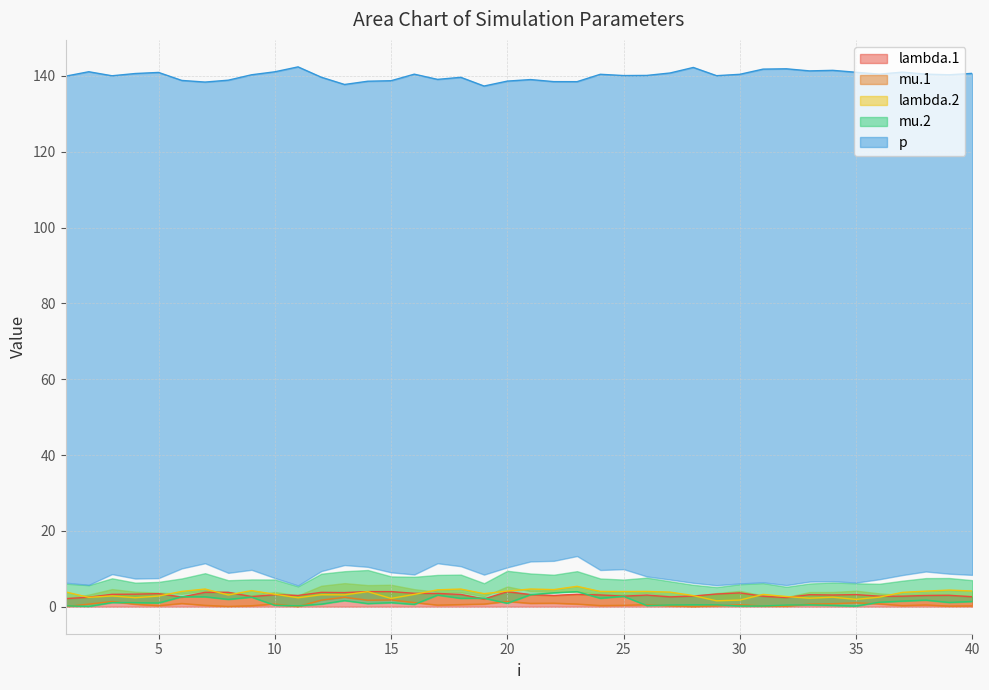

True or false: mu.1 and p cross at least once.

False